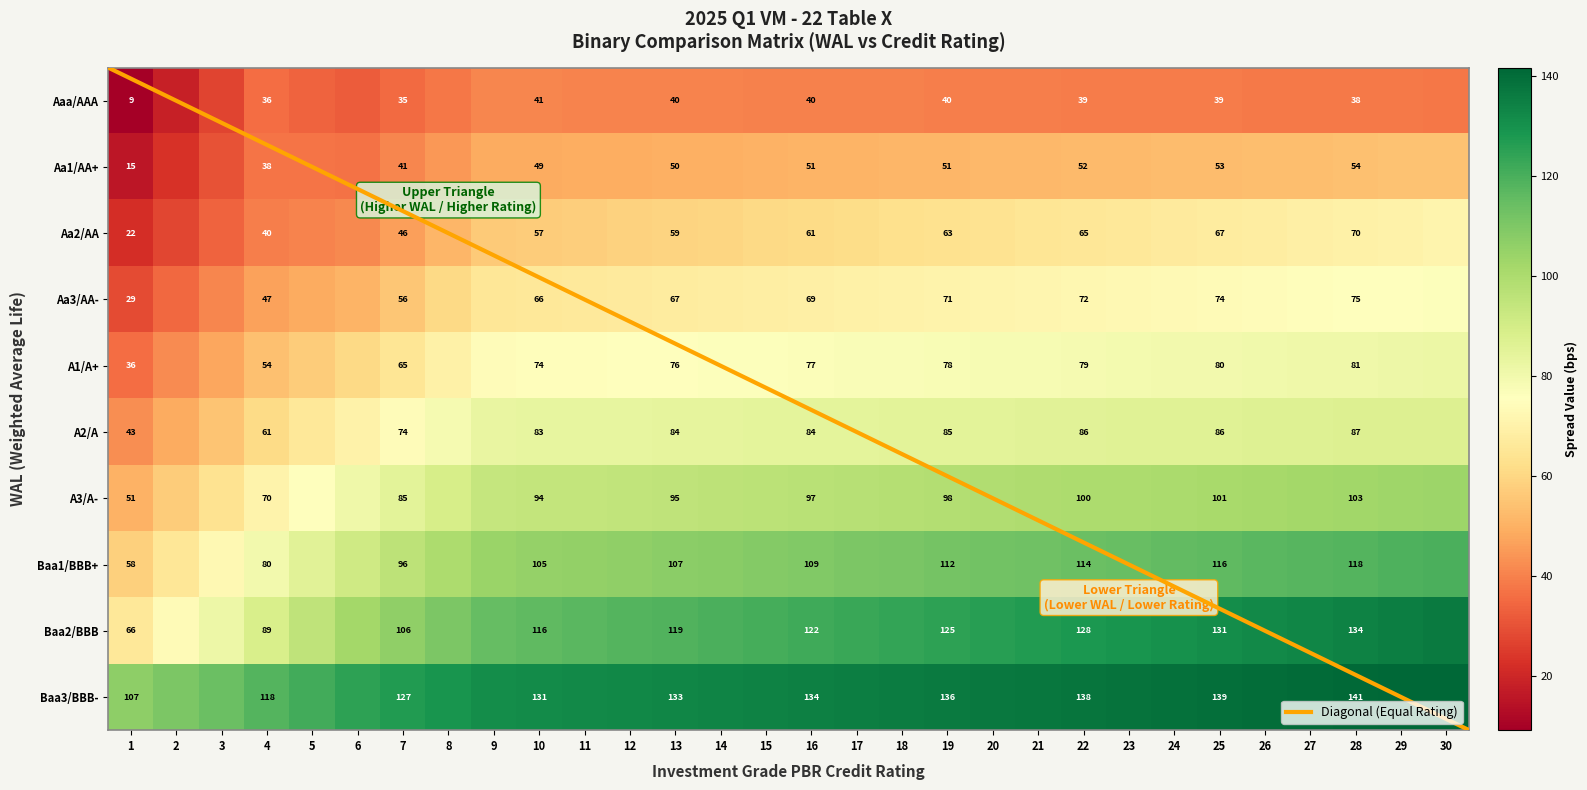

How many data points in A3/A- are above 96?

16